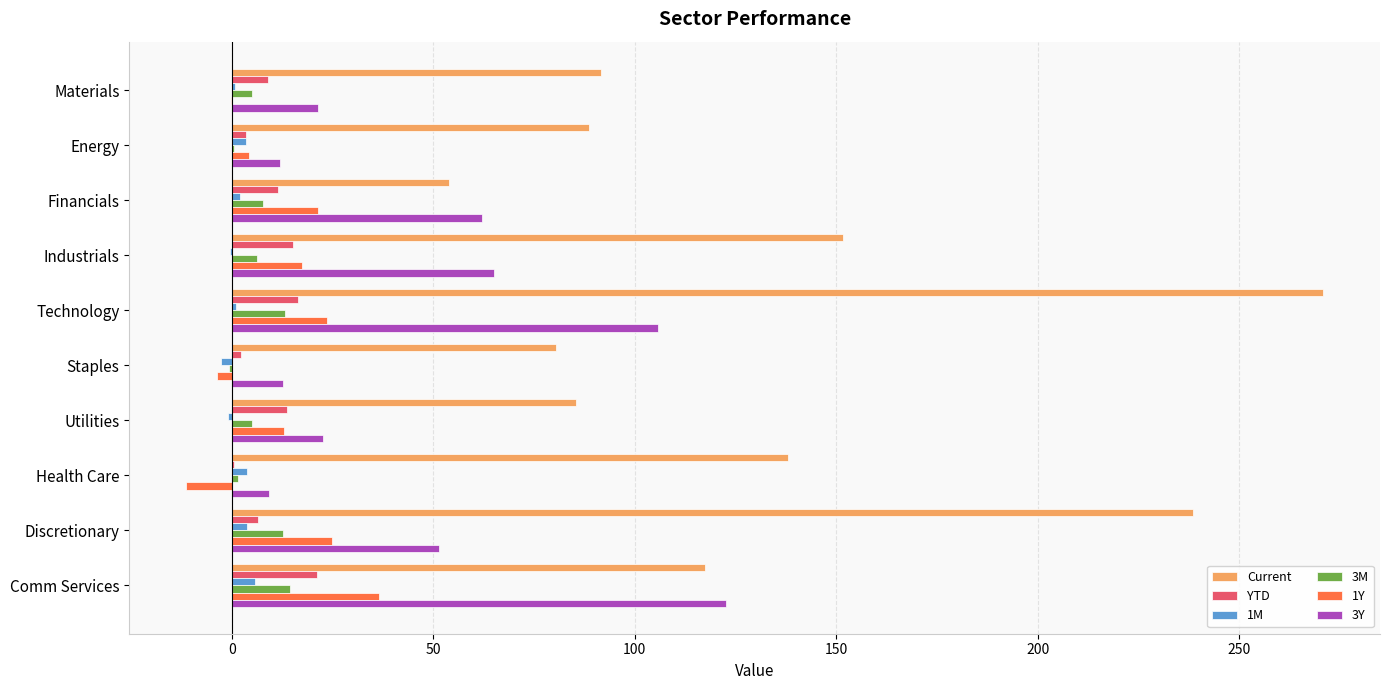

At which label is 3Y closest to 65?

Industrials